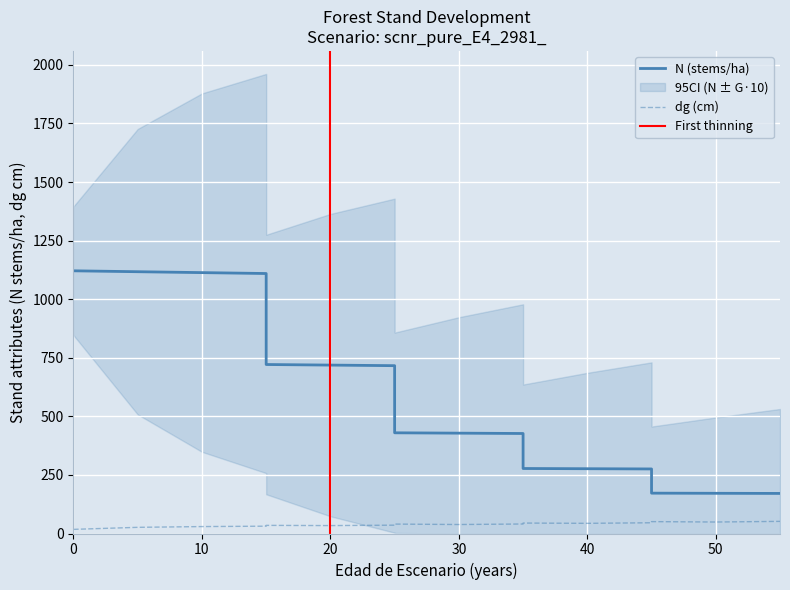

List the labels in order of N value, largest first.

0, 0, 5, 10, 15, 15, 20, 25, 25, 30, 35, 35, 40, 45, 45, 50, 55